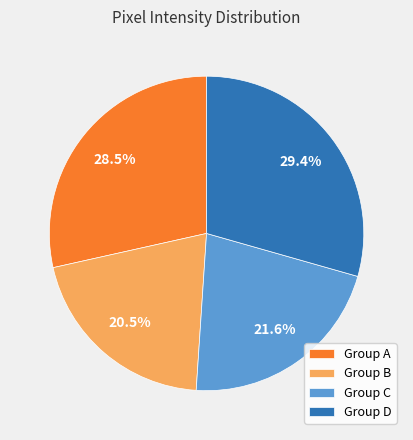

Which slice is the largest?

Group D